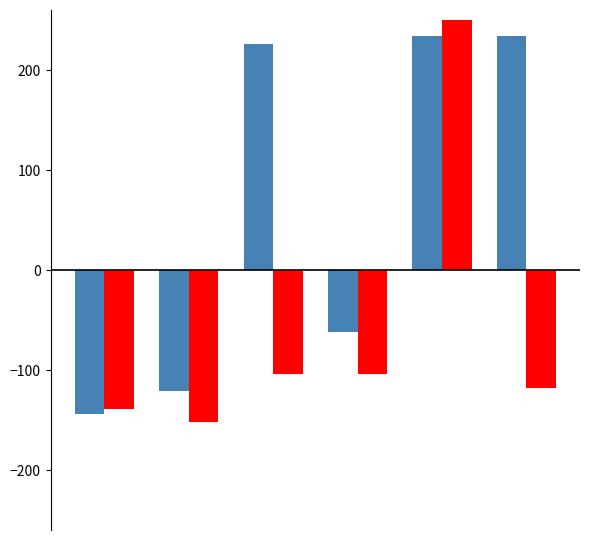

What is the greatest value displayed?

250.0